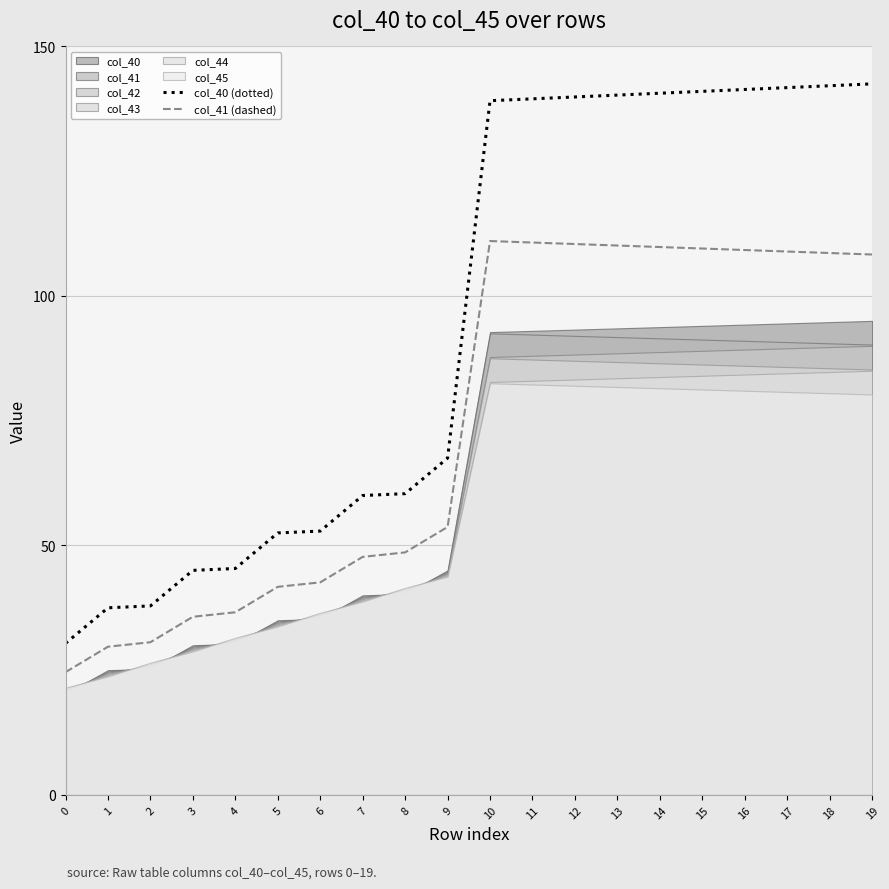

Where does the col_41 (dashed) series first go above 108?

10